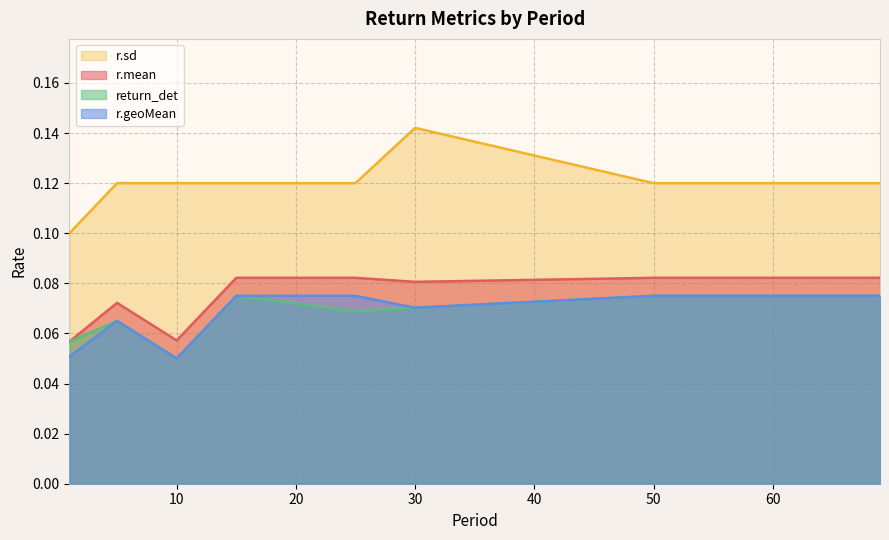

At which category is the sum across all series the highest?

30